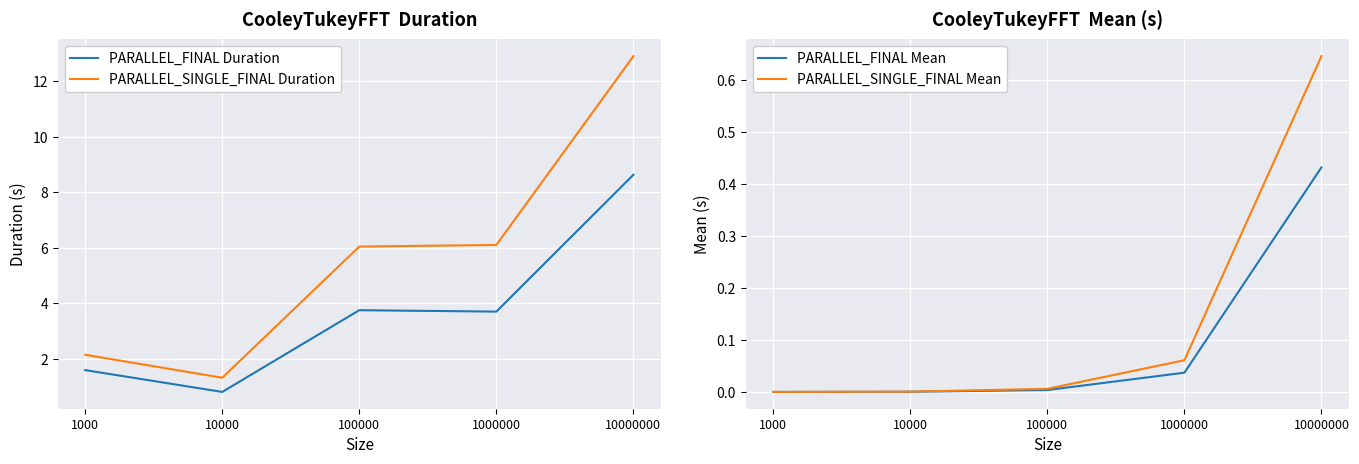

Reading left to right, transcribe all the data shown in this chart.

PARALLEL_FINAL Duration: 1.6	0.8	3.8	3.7	8.6
PARALLEL_SINGLE_FINAL Duration: 2.1	1.3	6.0	6.1	12.9
PARALLEL_FINAL Mean: 0.0	0.0	0.0	0.0	0.4
PARALLEL_SINGLE_FINAL Mean: 0.0	0.0	0.0	0.1	0.6